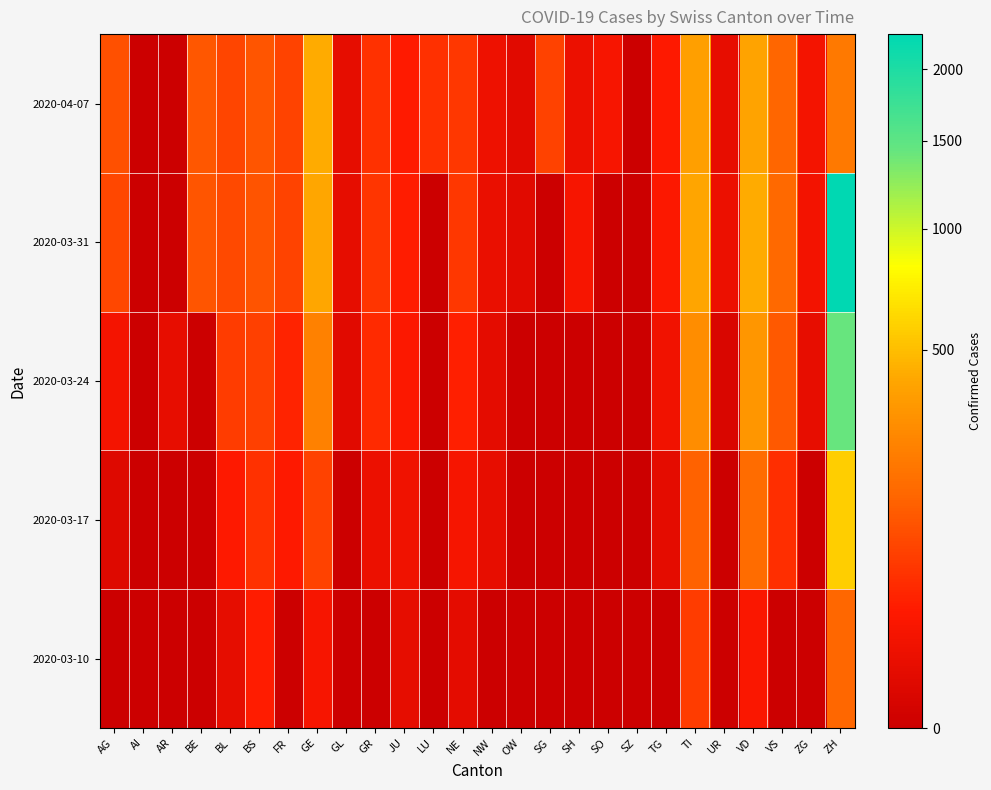

At how many categories does at least one series exceed 1522?

1